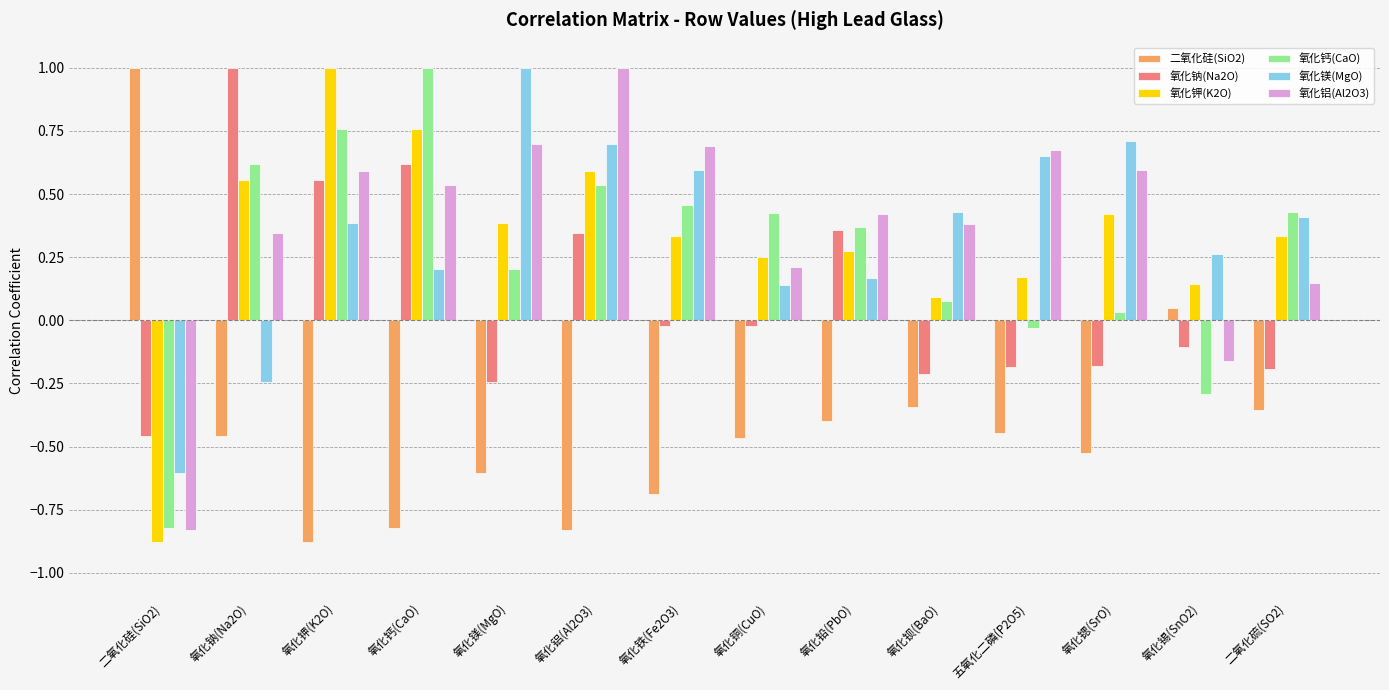

What is the difference between the maximum and second lowest values in the 氧化铝(Al2O3) series?

1.2